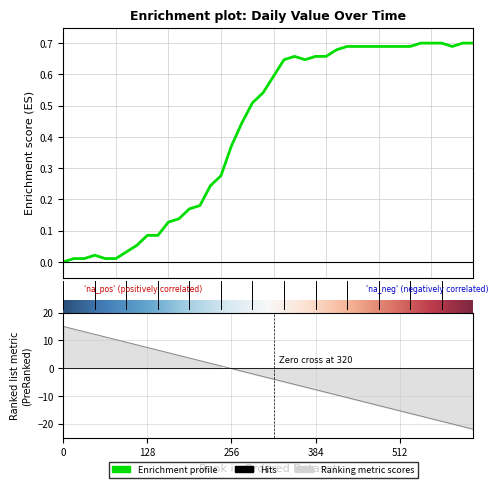

True or false: the data shows 0.4 at 2020-04-01.

False